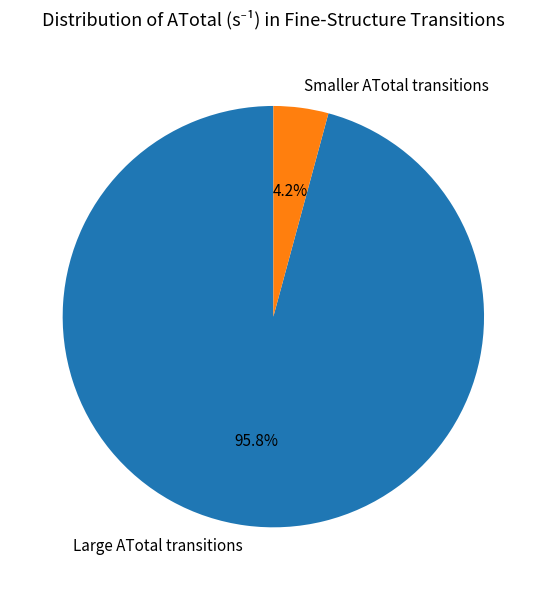

Is there a majority slice in this chart?

Yes